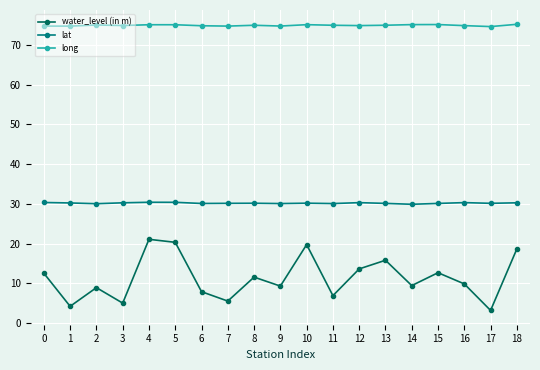

What is the value of the lat point at the 13th from the left?

30.3